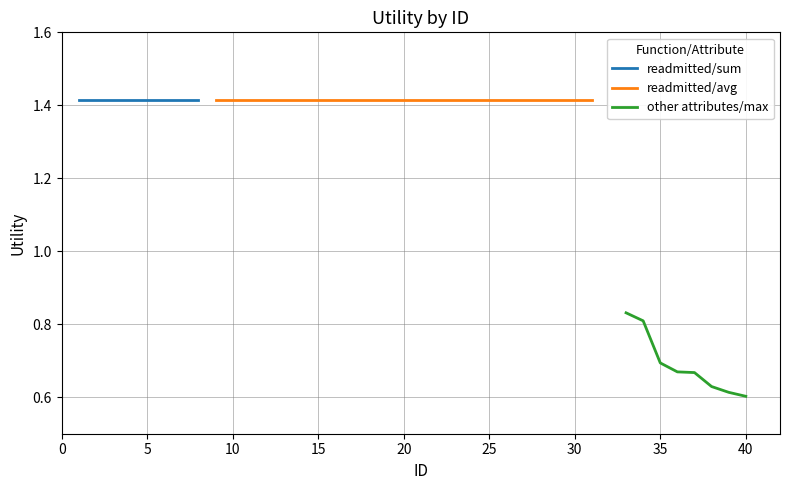

True or false: other attributes/max has more than 1 interior local peaks.

False